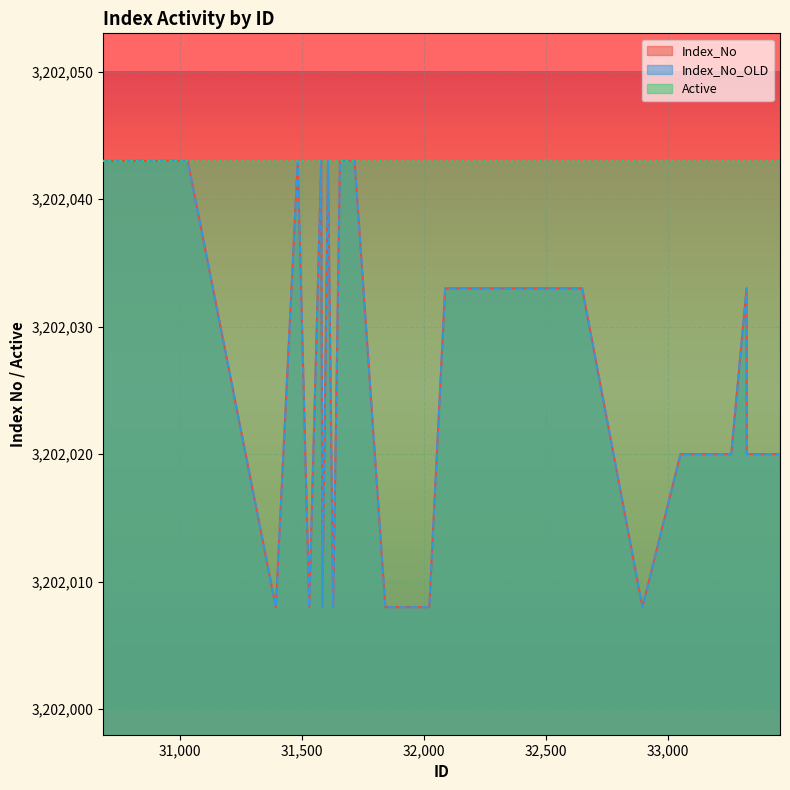

At how many categories does at least one series exceed 3202041?

16